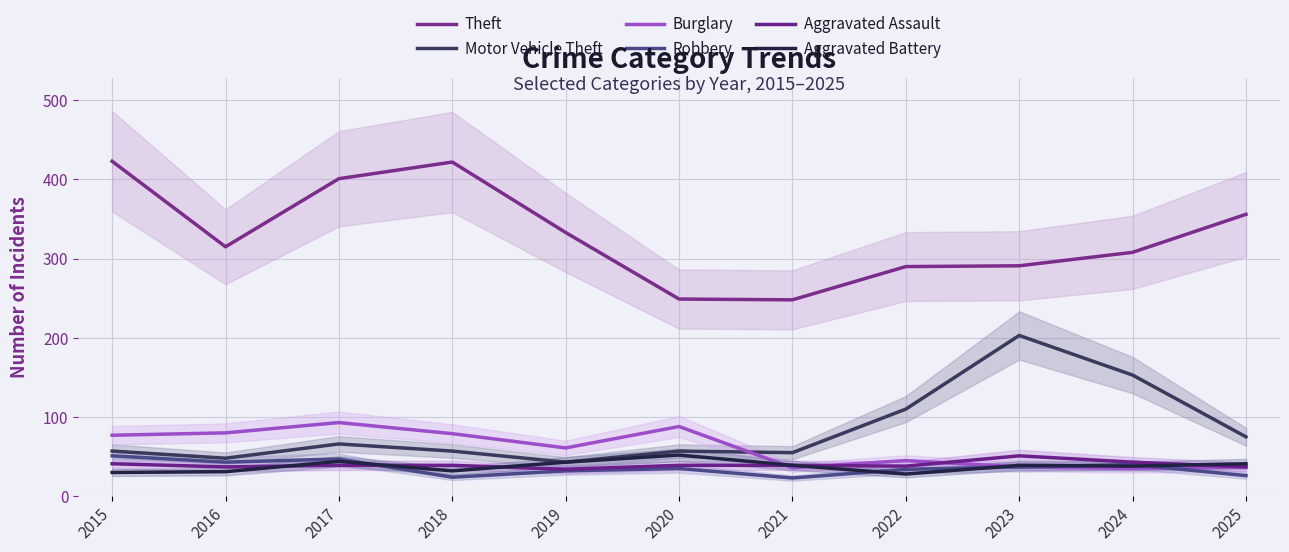

How many series are shown in this chart?

6